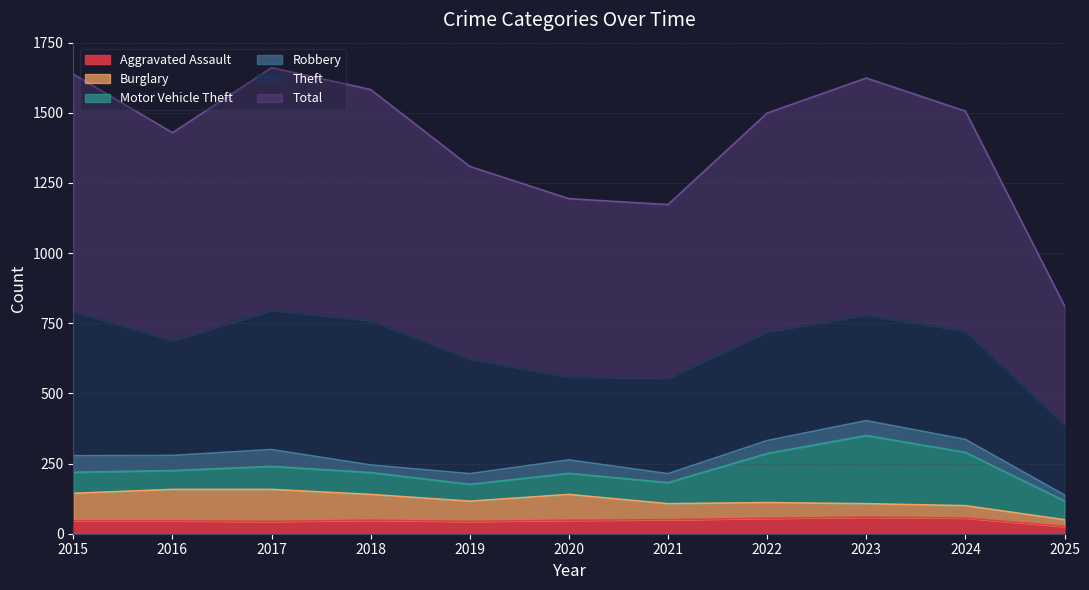

Reading left to right, list all the values displayed in this chart.

Aggravated Assault: 46	46	44	48	44	48	50	55	59	56	26
Burglary: 98	112	114	92	72	92	57	56	48	44	24
Motor Vehicle Theft: 75	67	82	78	60	75	75	175	243	190	67
Robbery: 59	54	60	27	38	48	32	46	53	46	21
Theft: 515	409	497	515	409	296	341	388	377	386	250
Total: 845	741	864	823	686	635	618	779	844	784	424